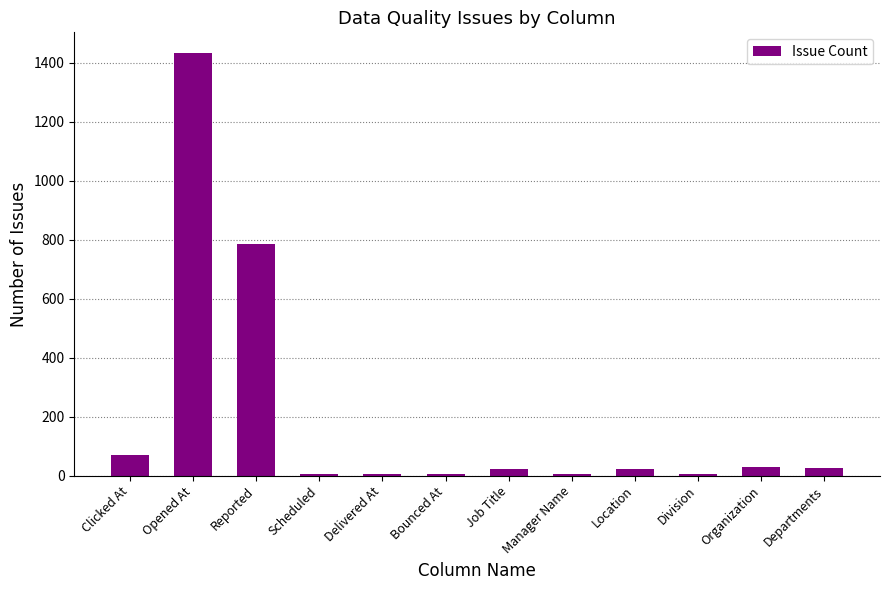

What is the sum of all values?

2414